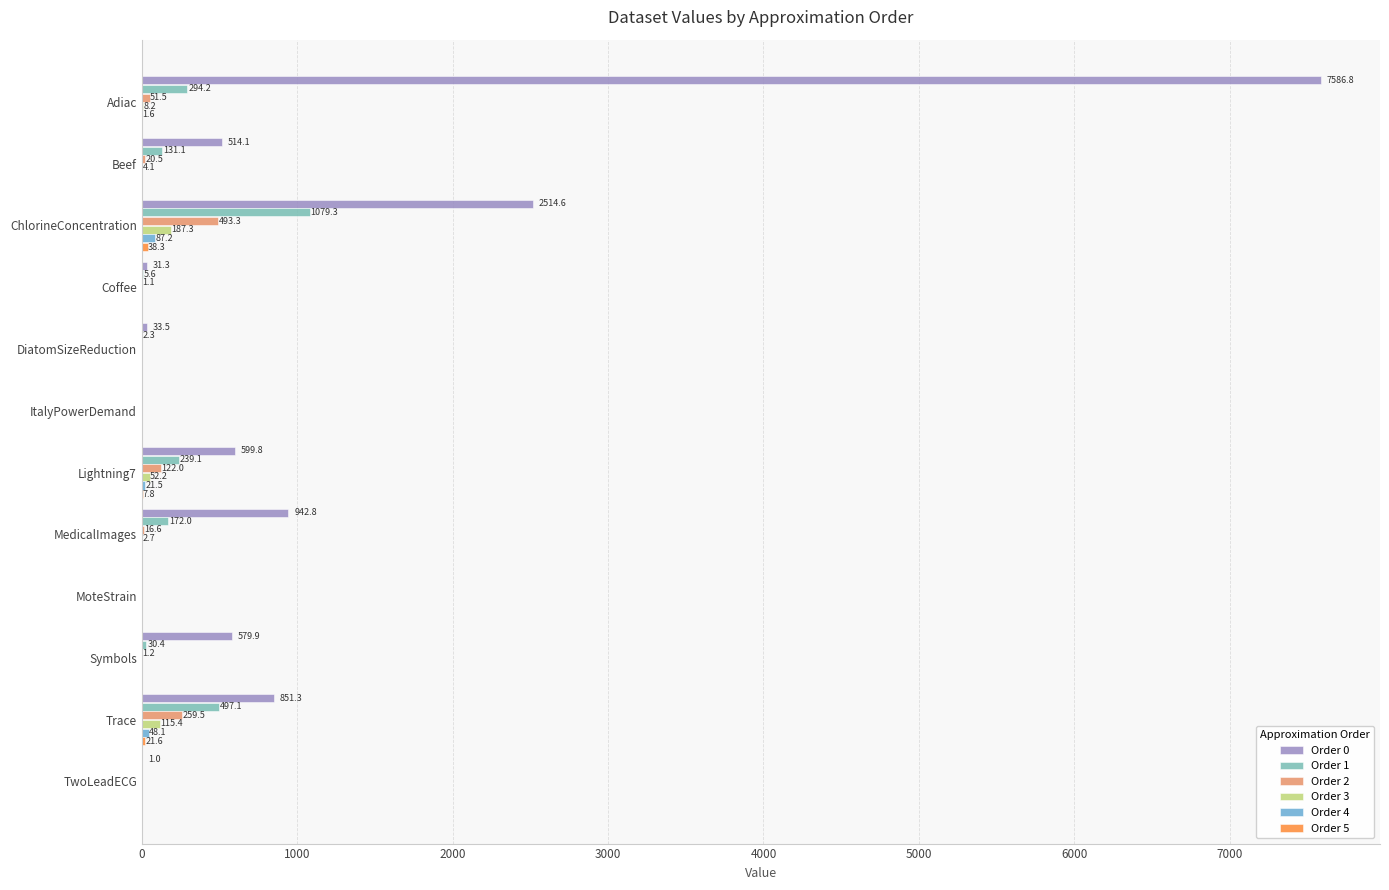

What is the greatest value displayed?

7586.8